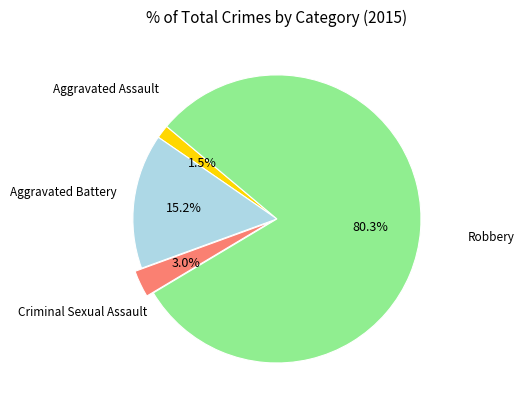

Is there a majority slice in this chart?

Yes